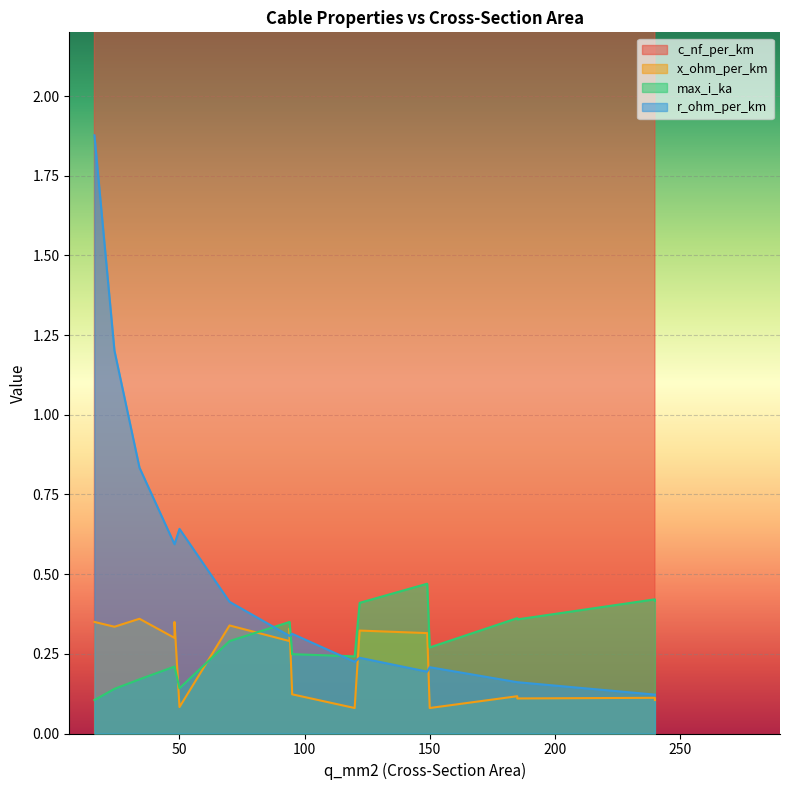

Is the value of x_ohm_per_km at 95 greater than the value of max_i_ka at 34?

No